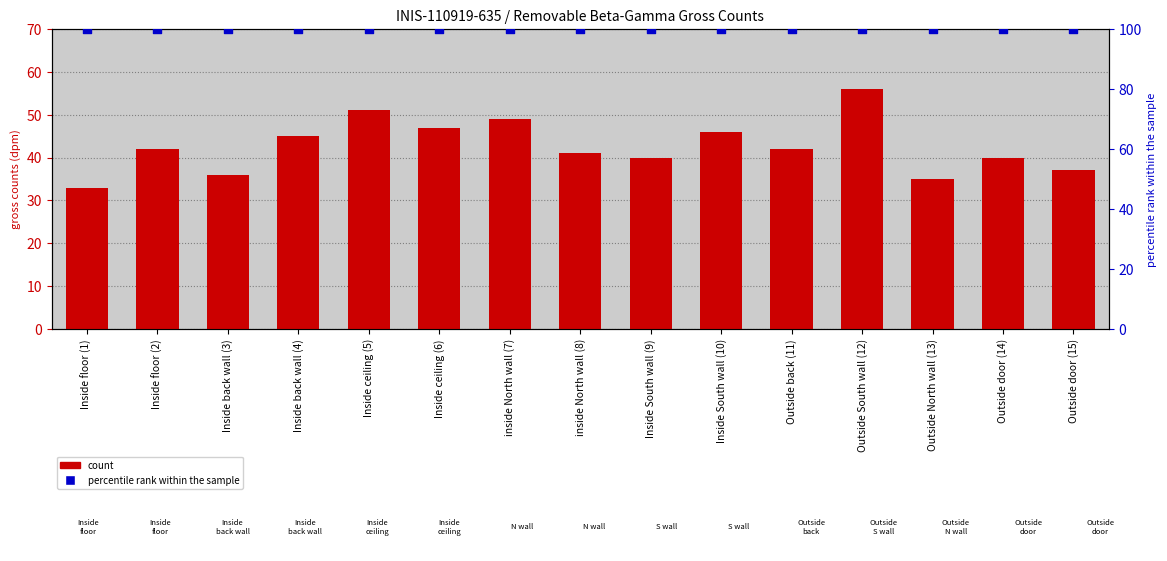

Which series has the widest spread of Y values?

count